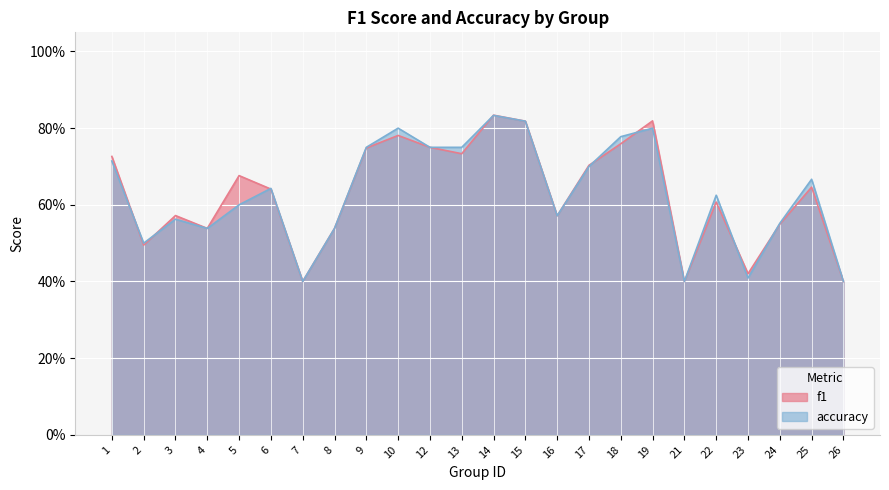

Does the chart display data point markers on the line(s)?

No